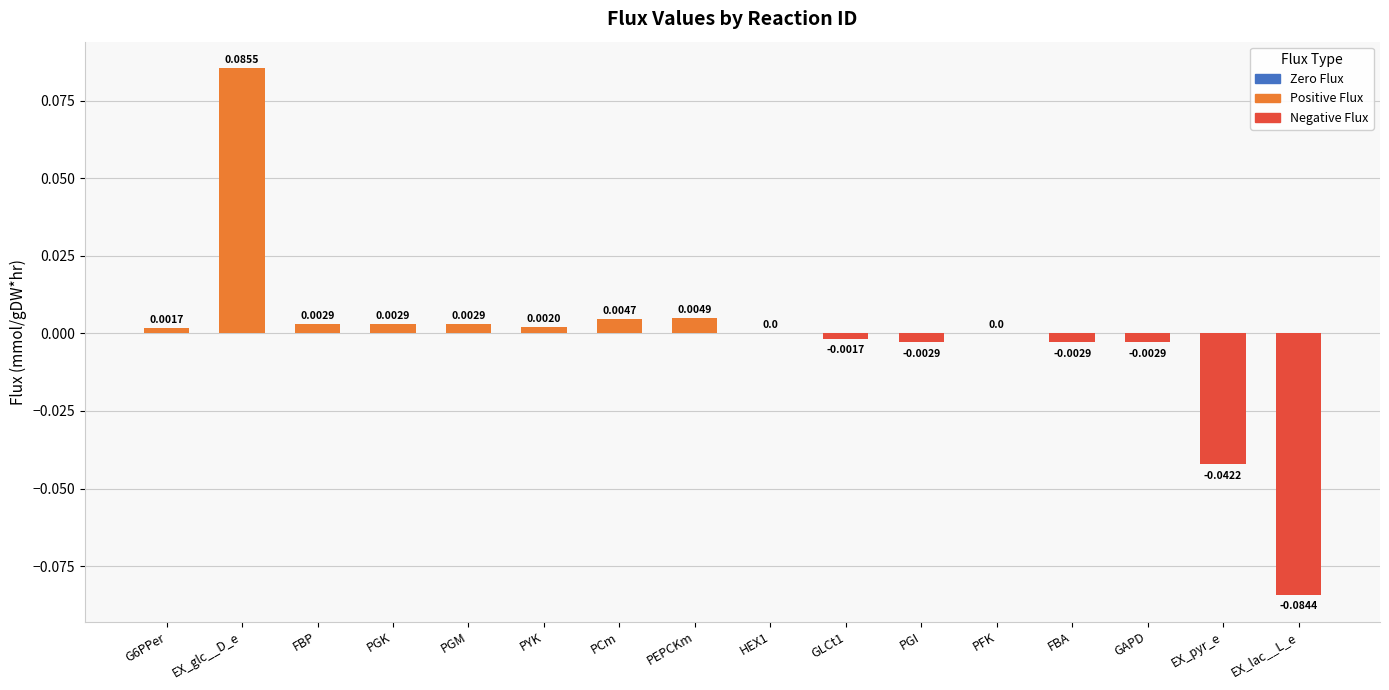

Does the chart contain any negative values?

Yes